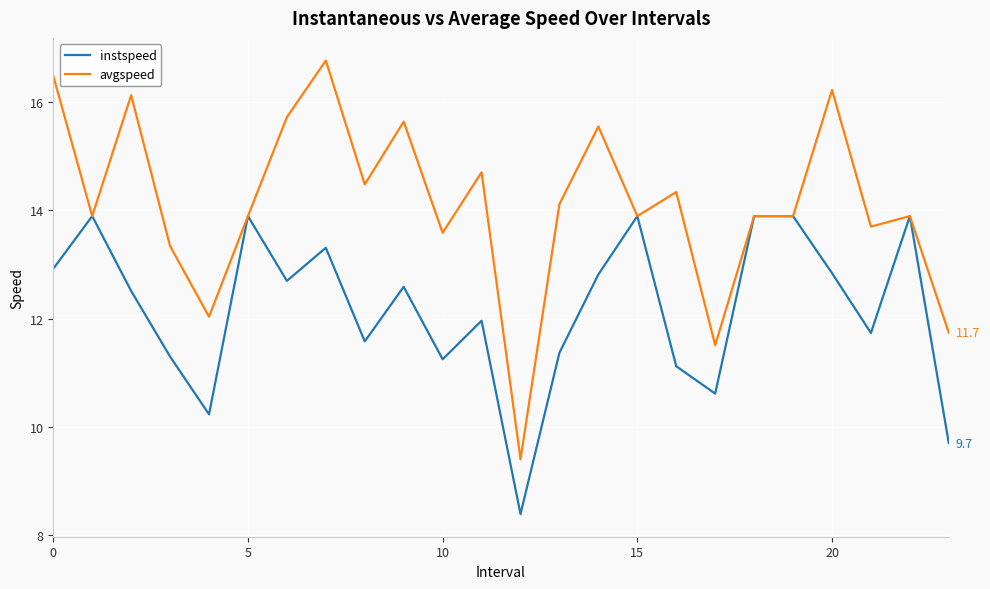

Which series has the largest total across all categories?

avgspeed